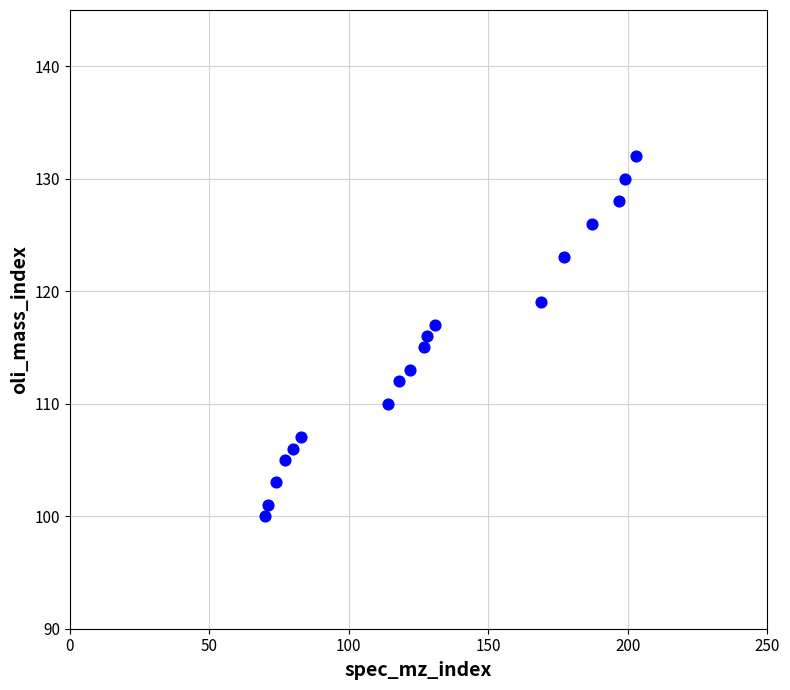

What is the range of Y values (max minus min)?

32